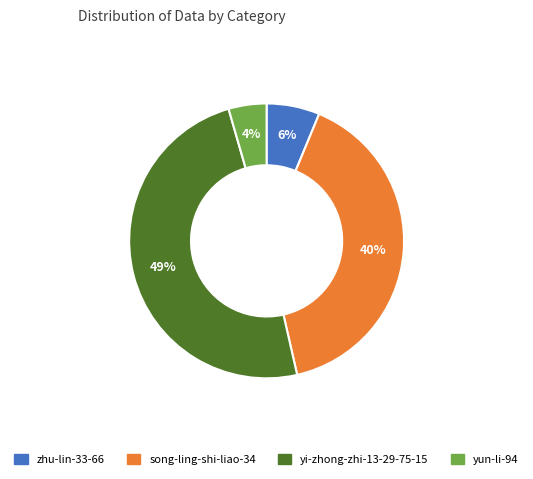

To the nearest percent, what is the average slice percentage?

25%